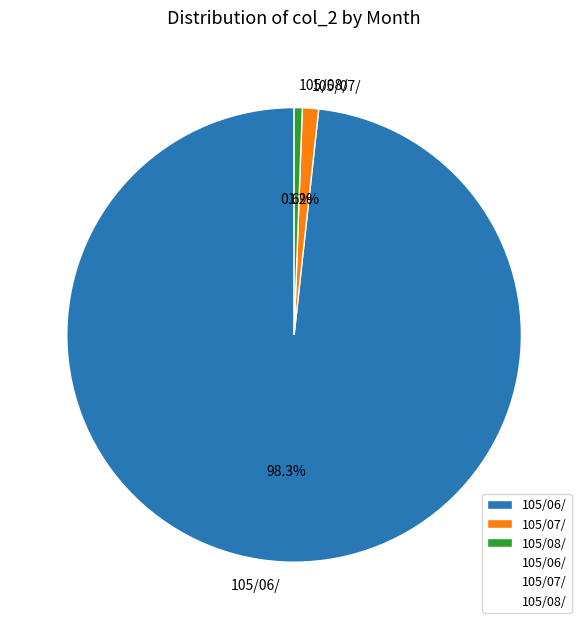

What is the total percentage of 105/06/ and 105/07/?

99.4%